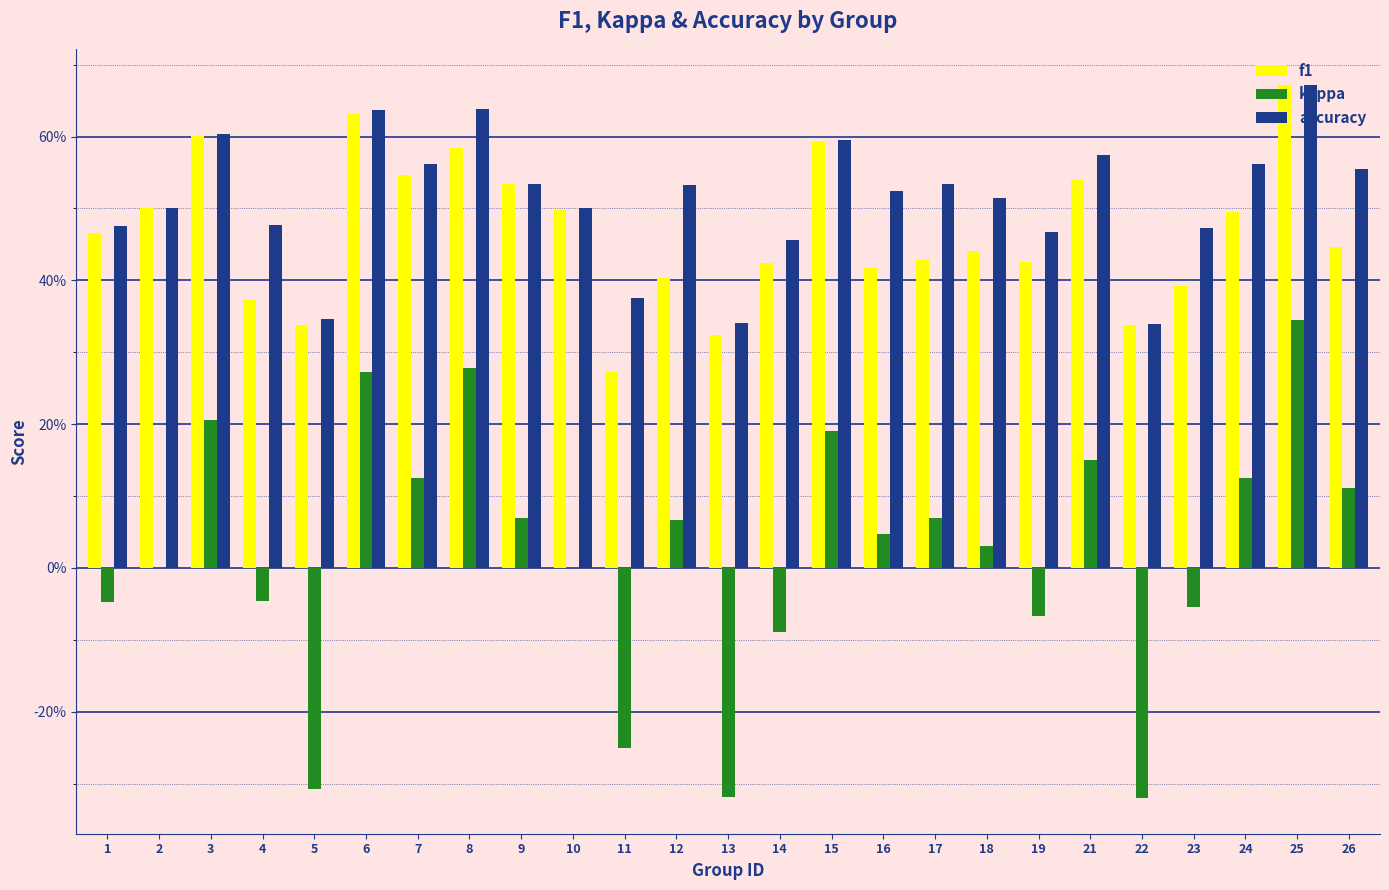

True or false: f1 has a value of 0.4 at 17.

True